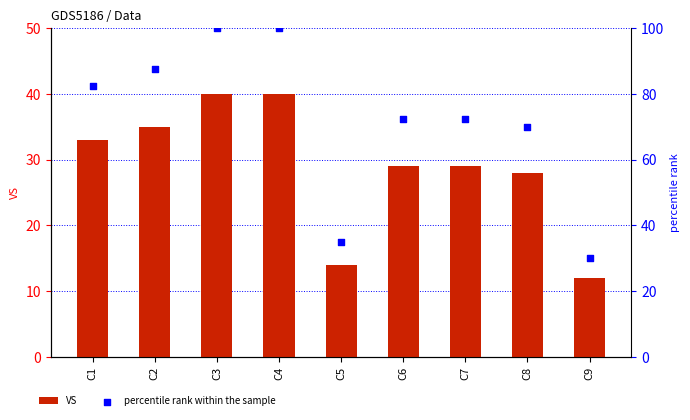

At how many categories does at least one series exceed 92?

2